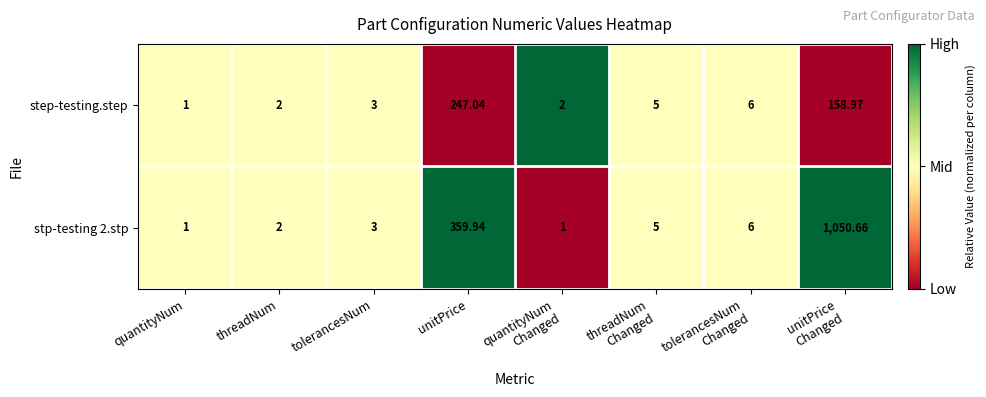

How many categories are shown in the chart?

8